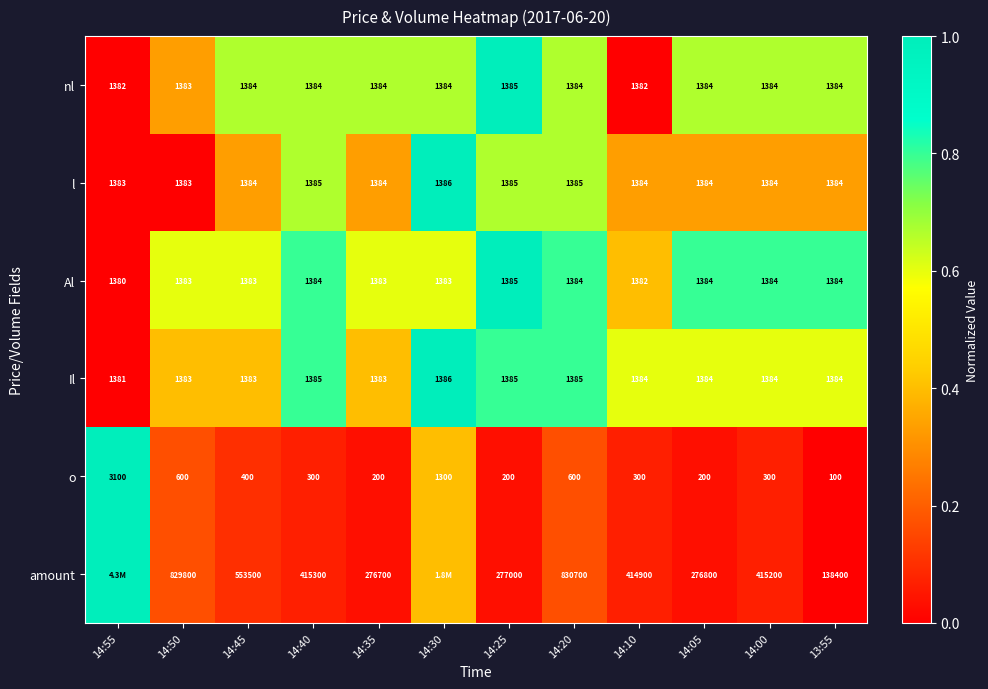

Is the value of Il at 14:55 greater than the value of amount at 14:25?

No